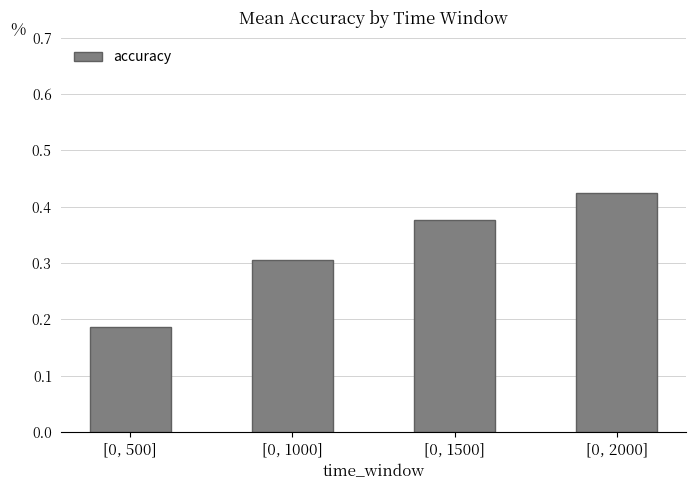

What position from the right is [0, 1500]?

2